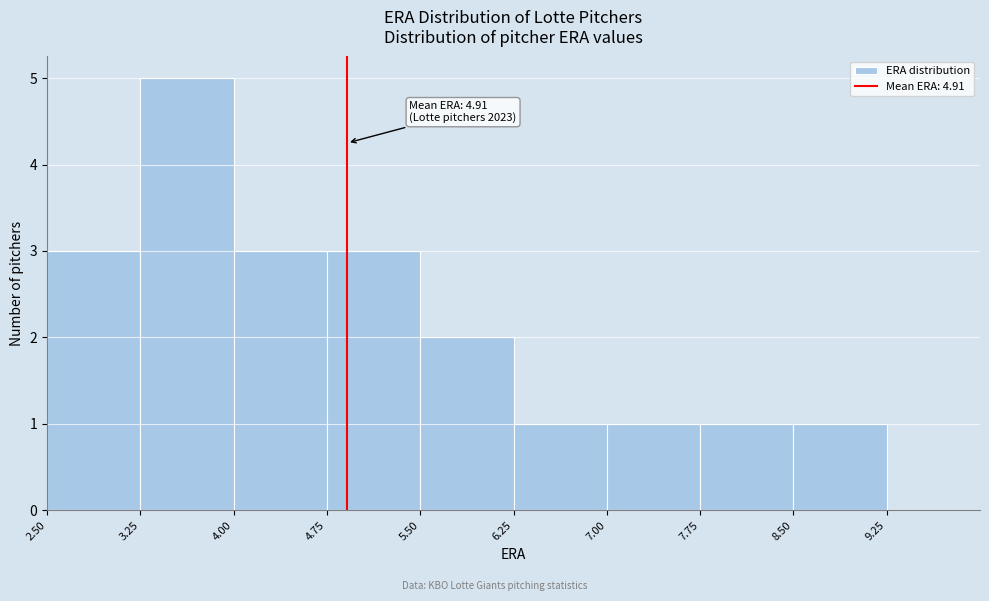

Which range on the x-axis has the tallest bar?

3.25 to 4.00